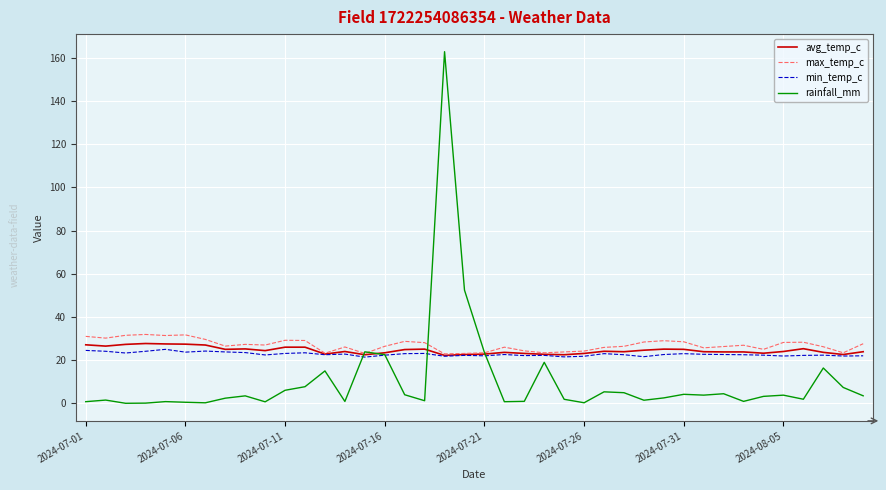

Which series has the widest spread of values?

rainfall_mm